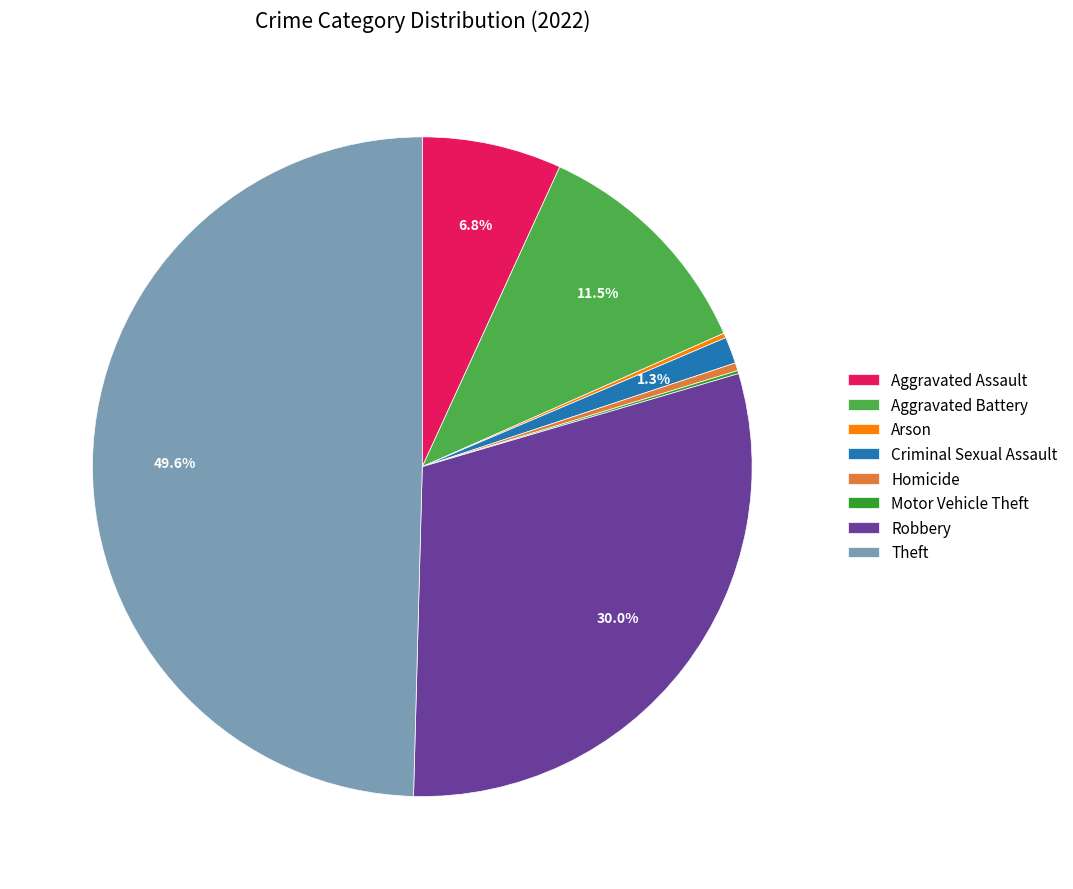

Which slice is the largest?

Theft